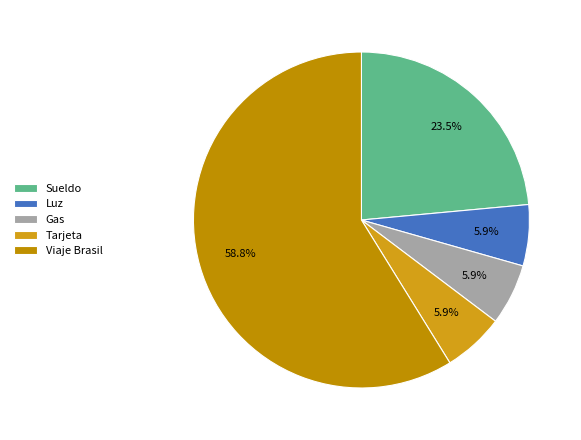

Does Viaje Brasil account for over 50% of the chart?

Yes